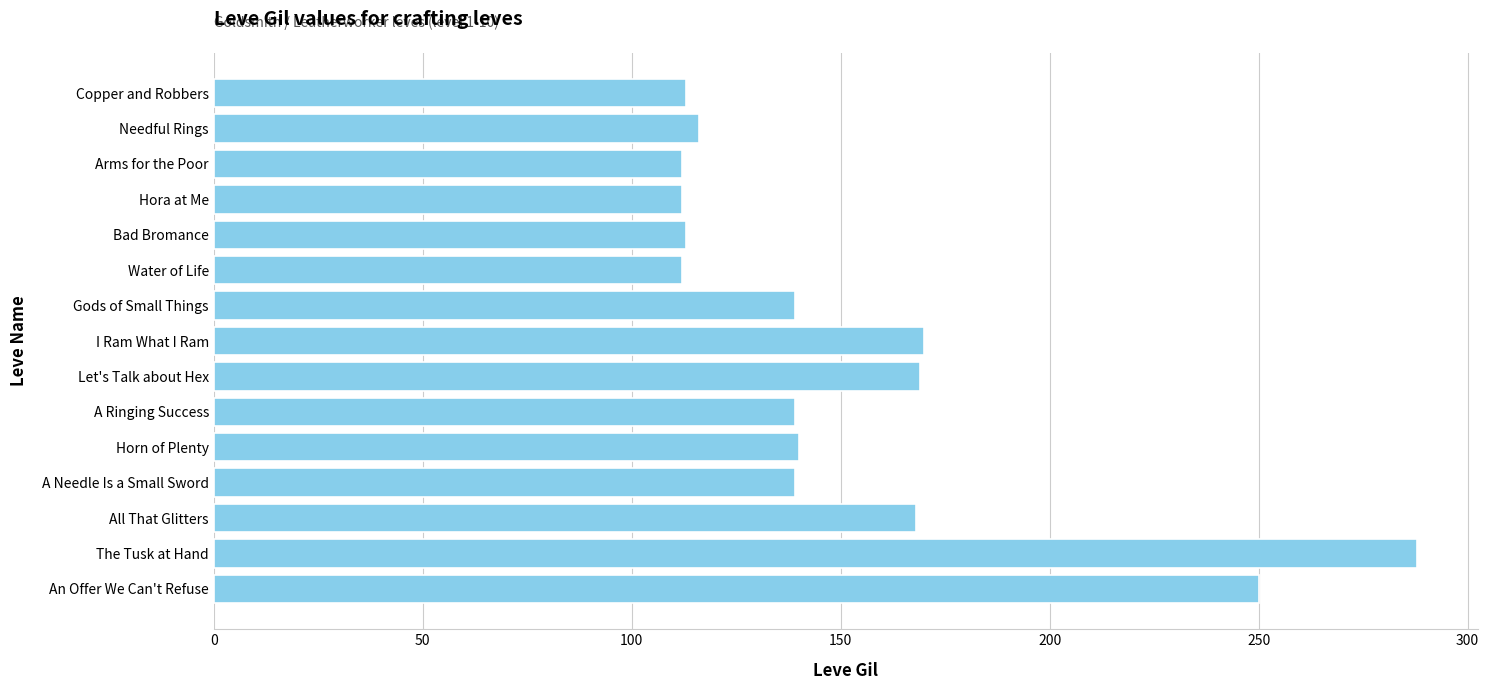

What is the label of the 13th bar from the top?

All That Glitters